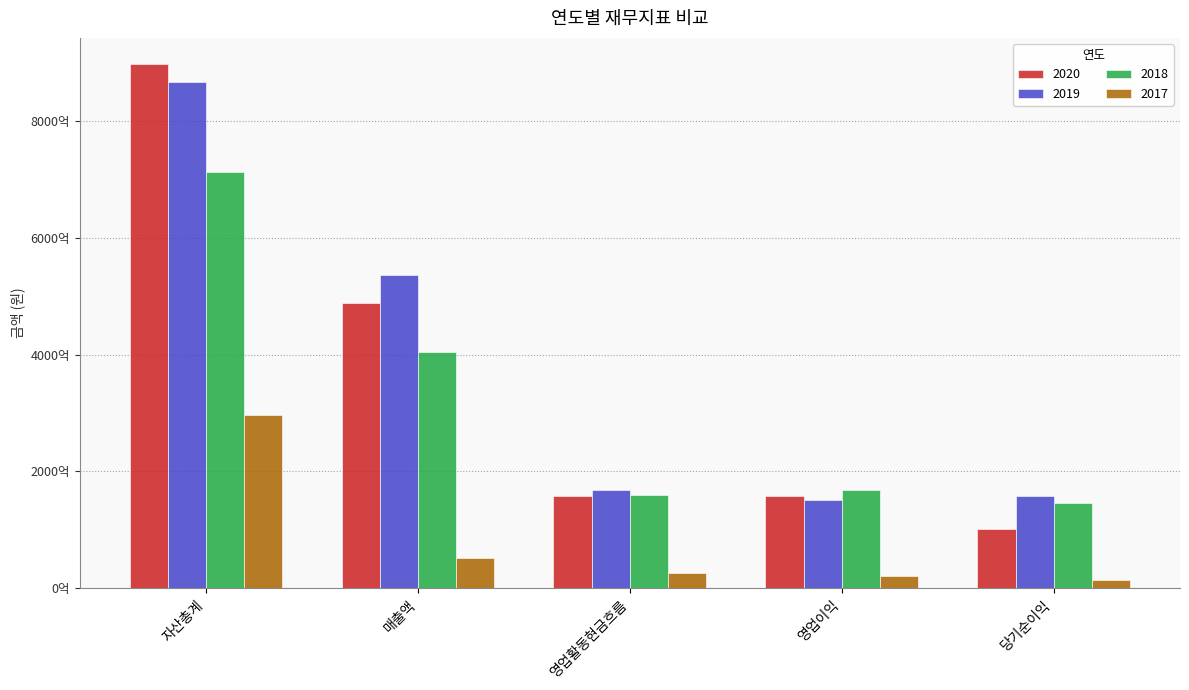

True or false: 2019 has a value of 150603491592 at 영업이익.

True